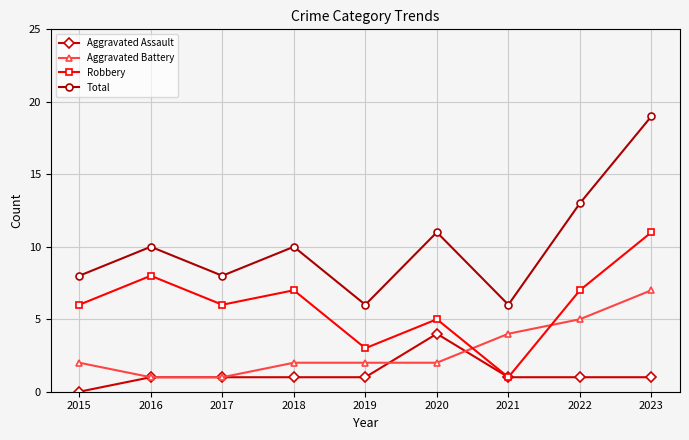

Is this an area chart (filled region under the line)?

No